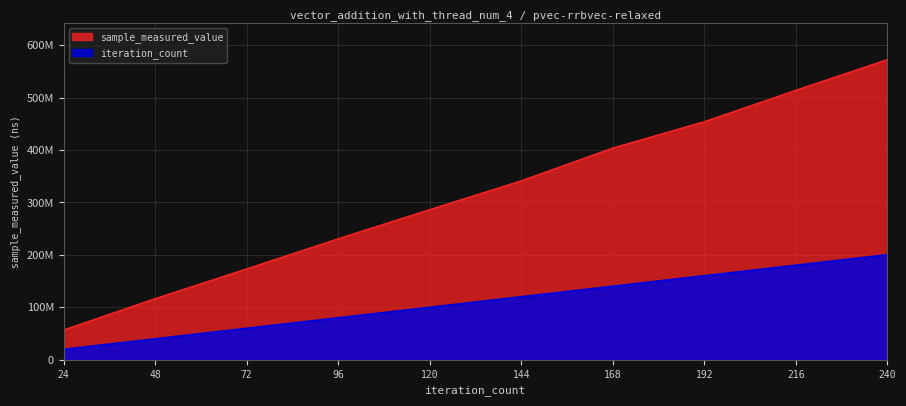

What is the average value of the iteration_count series?

110248928.0